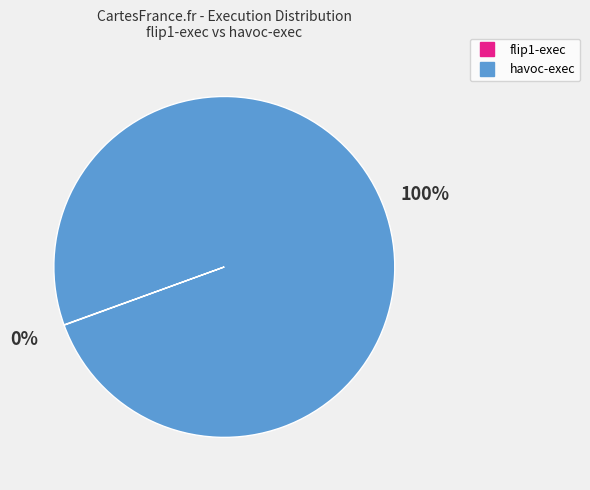

What is the largest slice in the pie chart?

havoc-exec